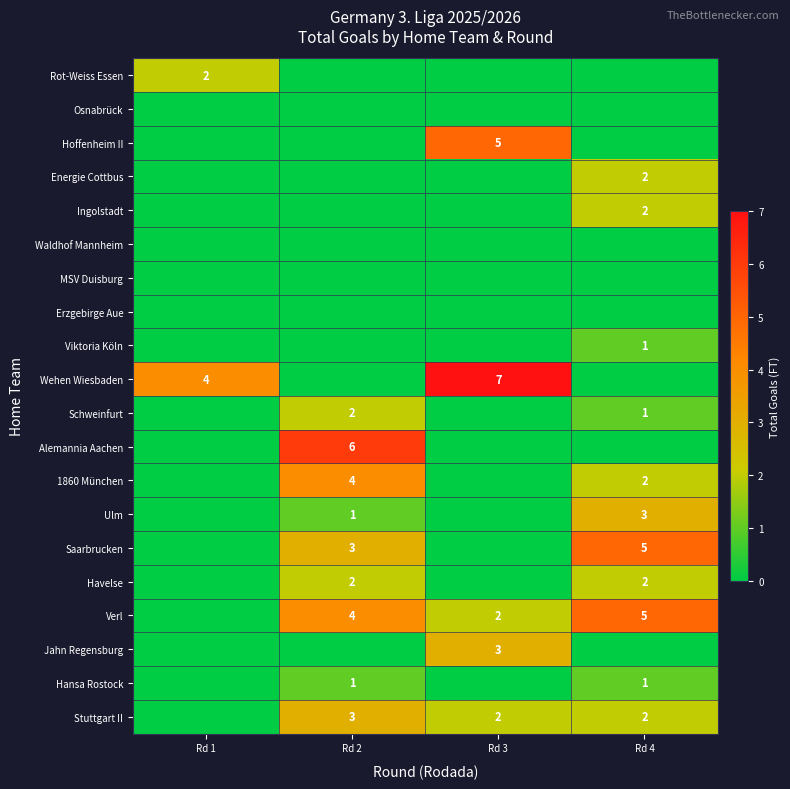

True or false: Stuttgart II has a value of 4 at Rd 2.

False